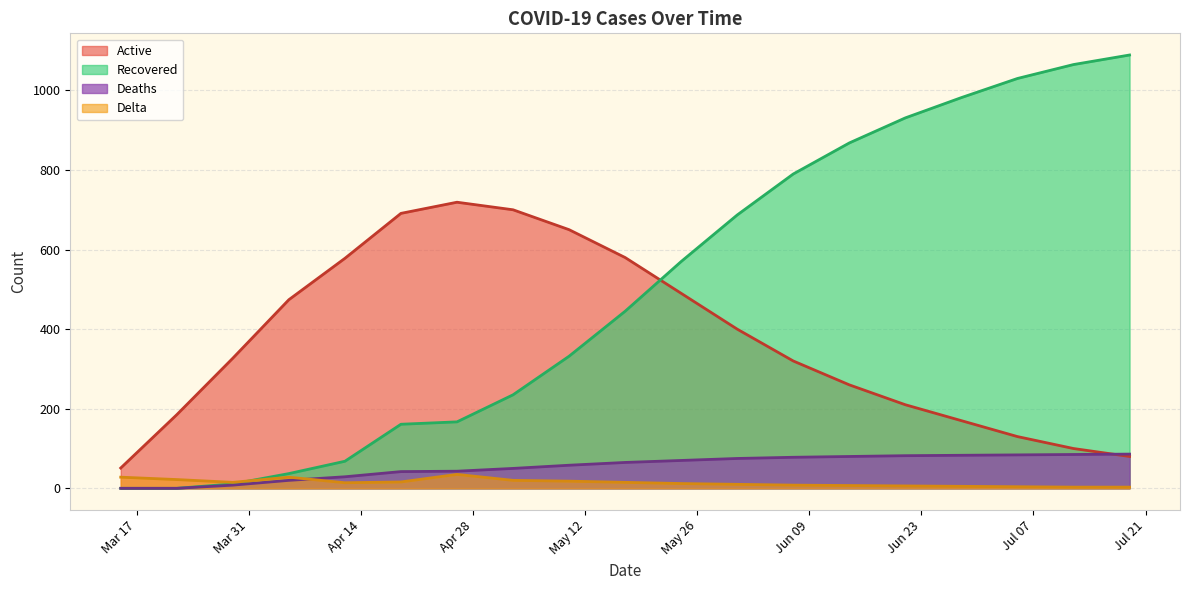

What is the difference between the second highest and second lowest values in the Delta series?

25